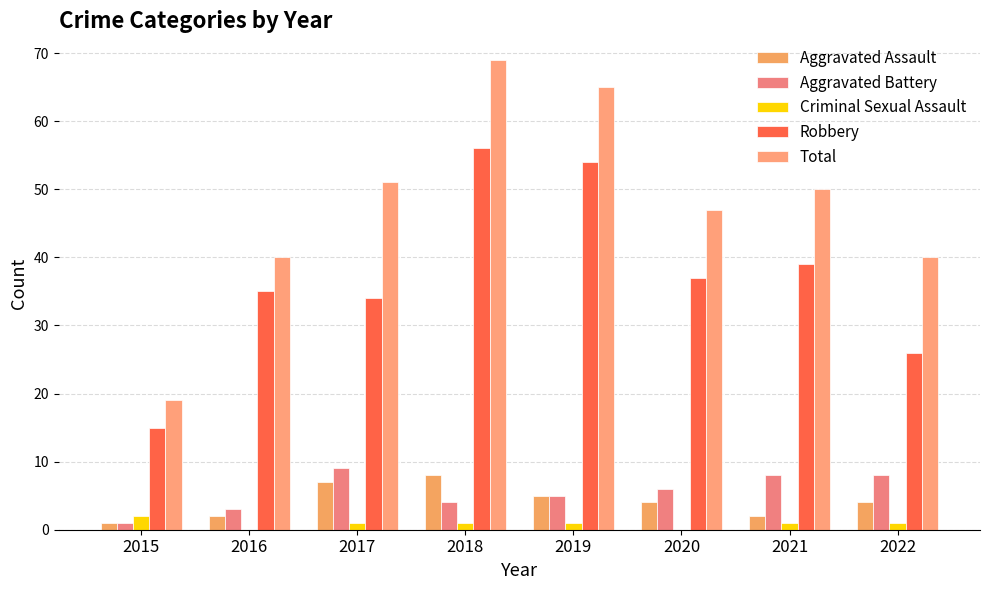

What is the difference between the maximum and second lowest values in the Total series?

29